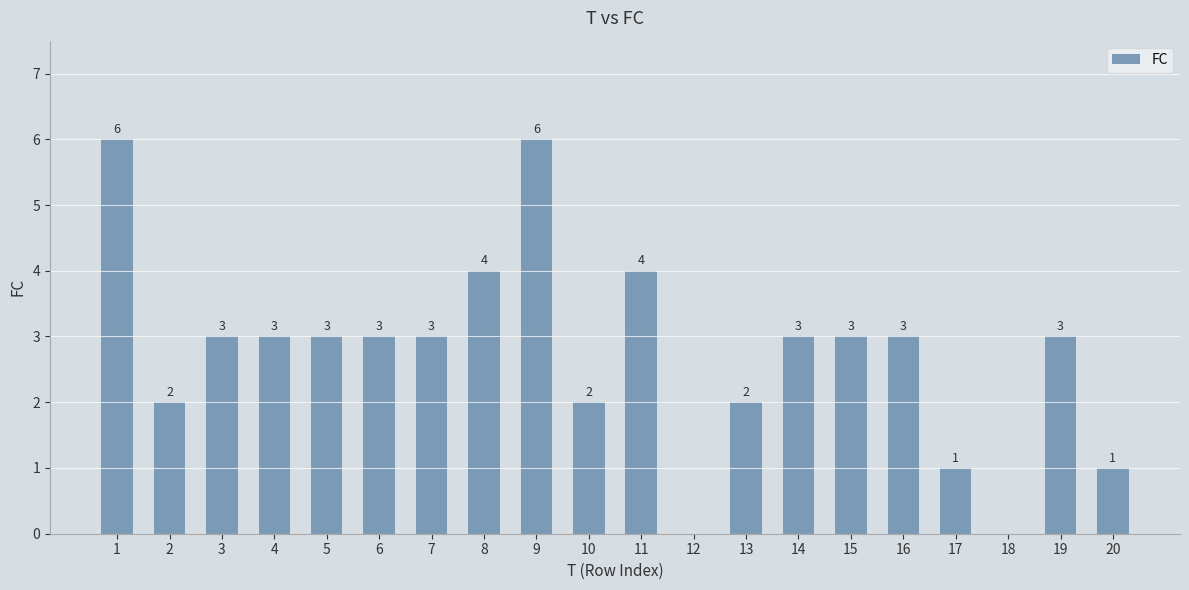

Between 19 and 11, which is larger?

11